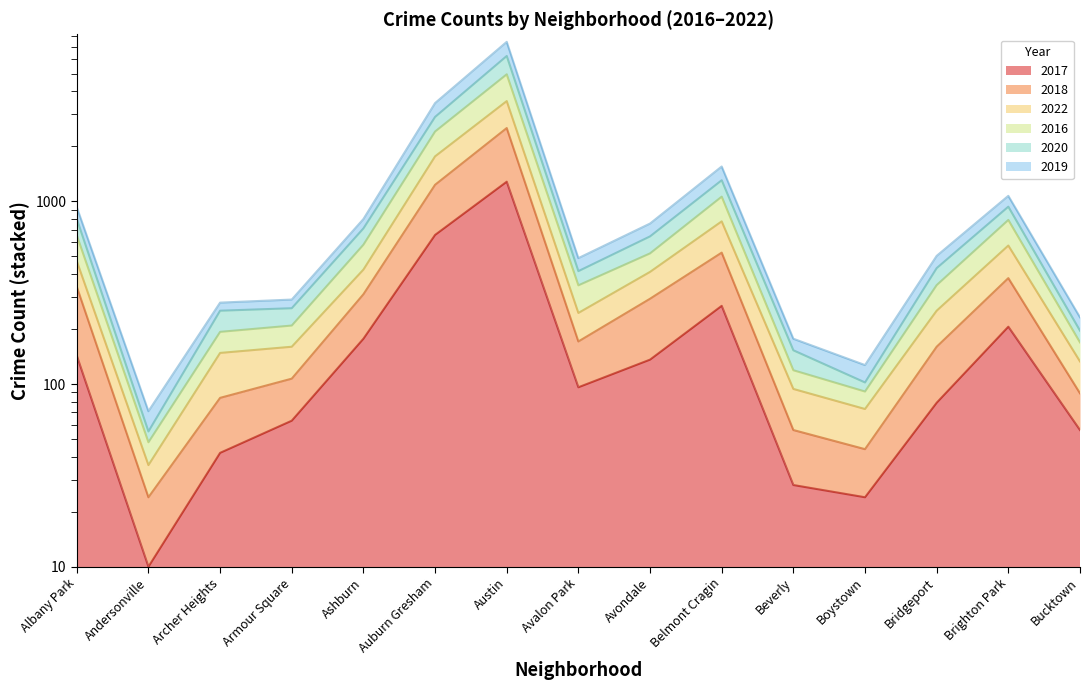

Between Andersonville and Boystown, which is larger?

Boystown